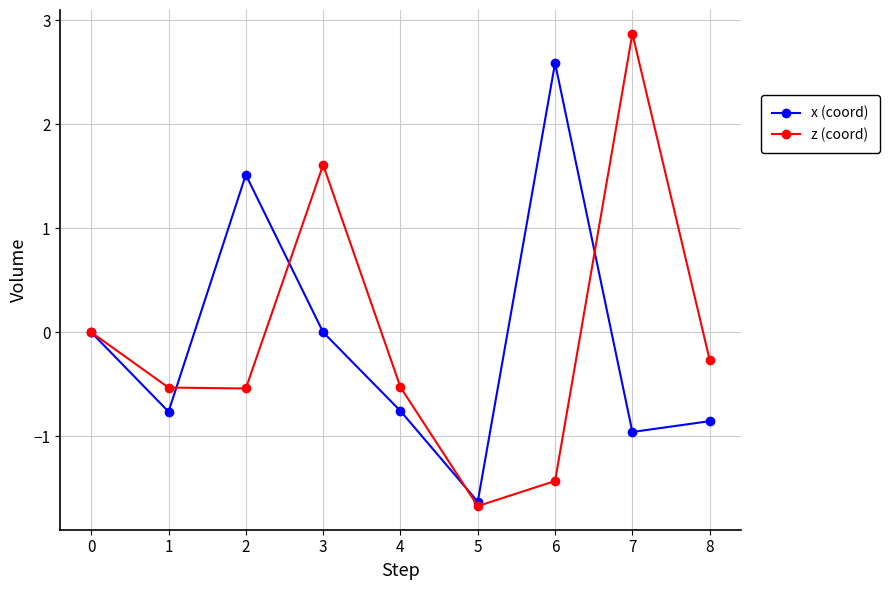

What is the greatest value displayed?

2.9